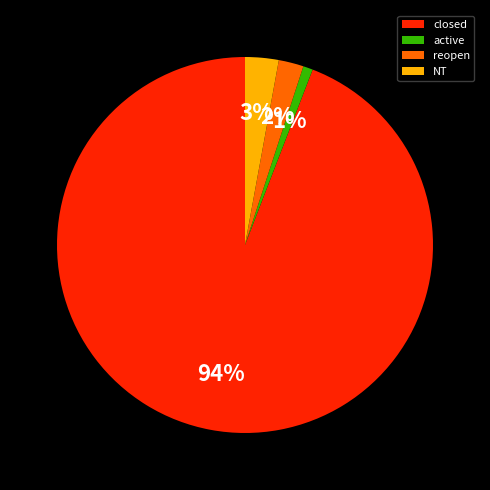

What is the ratio of the value at reopen to the value at NT?

0.7